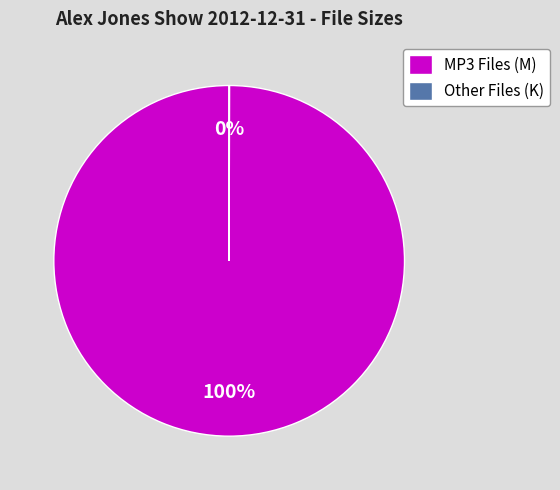

To the nearest percent, what percentage of the pie is MP3 Files (M)?

100%